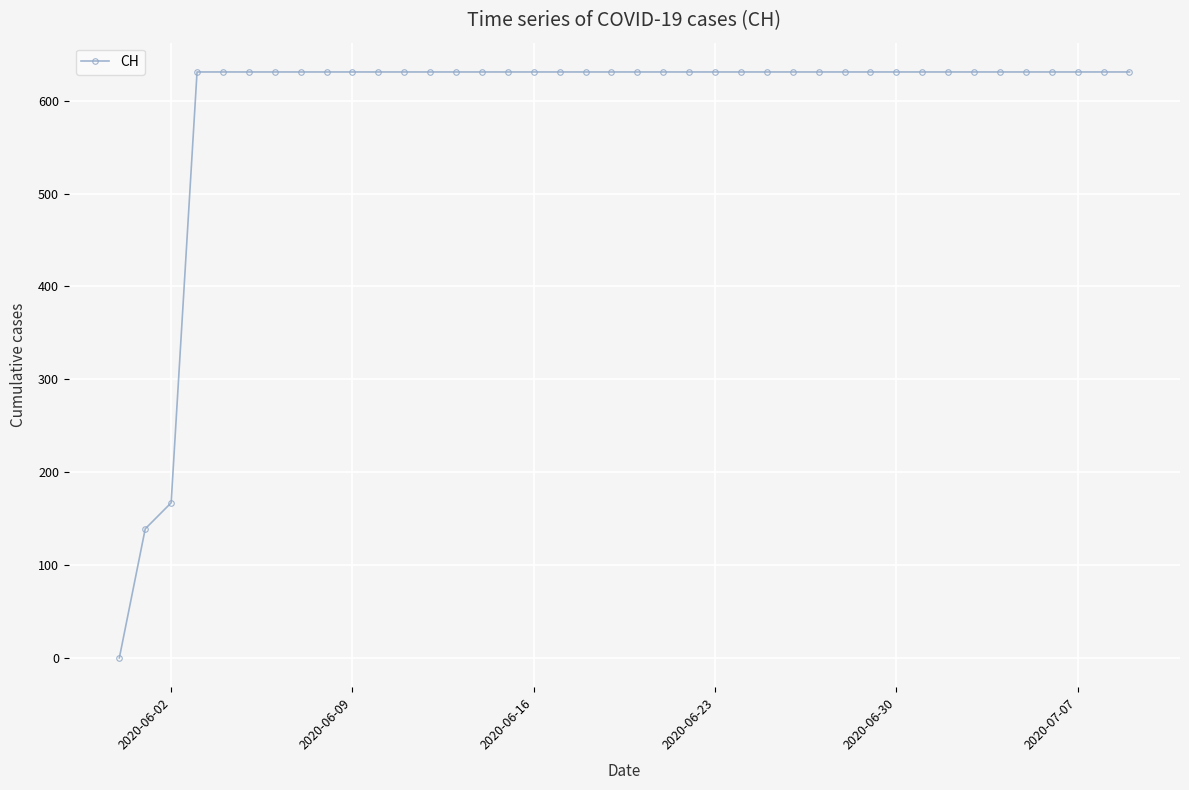

What is the maximum value shown in the chart?

631